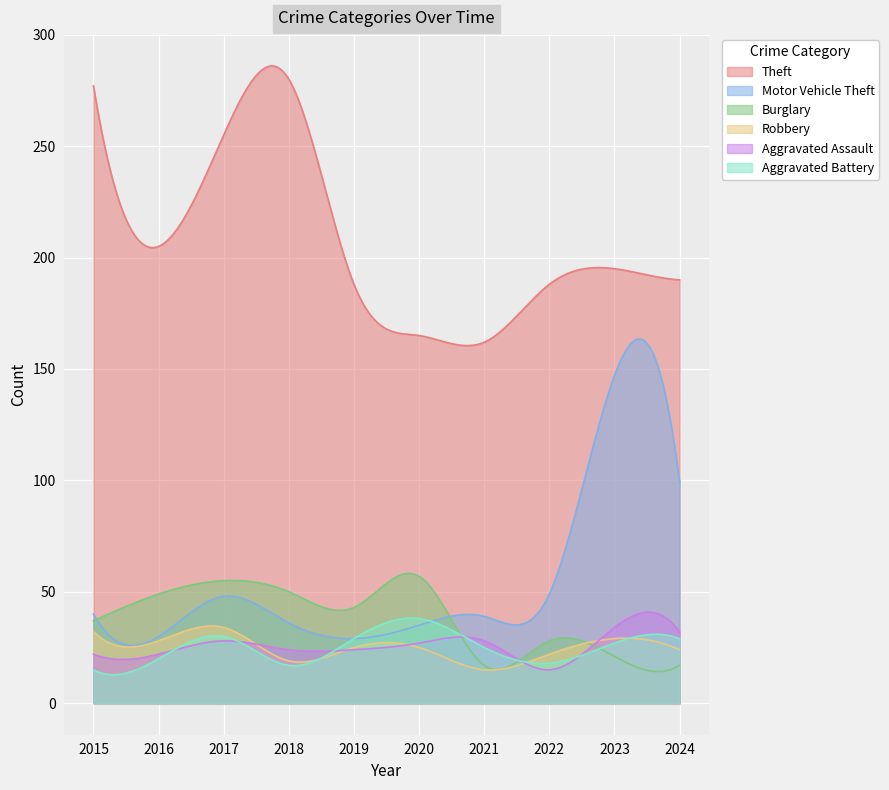

True or false: Aggravated Assault and Motor Vehicle Theft intersect in this chart.

False